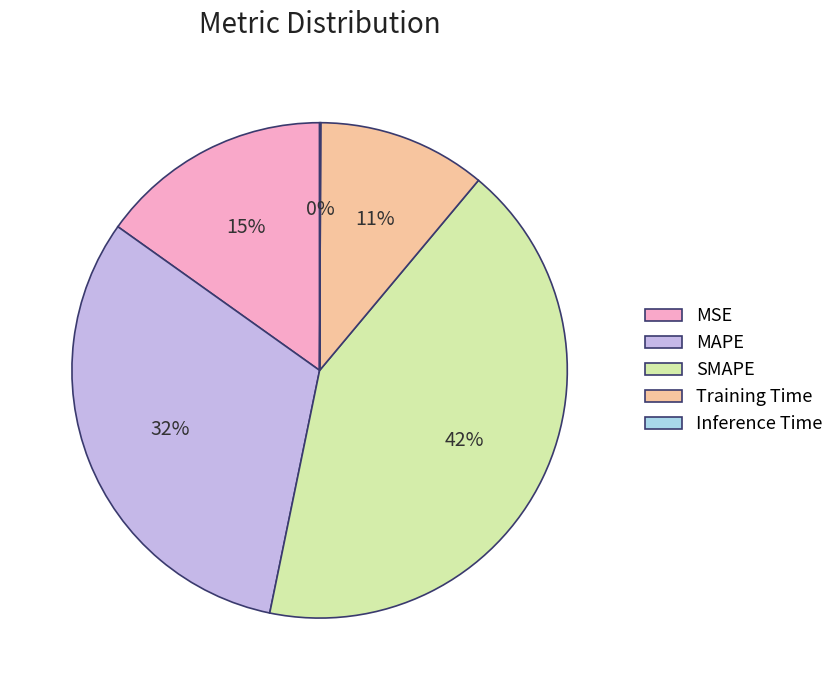

To the nearest percent, what is the average slice percentage?

20%